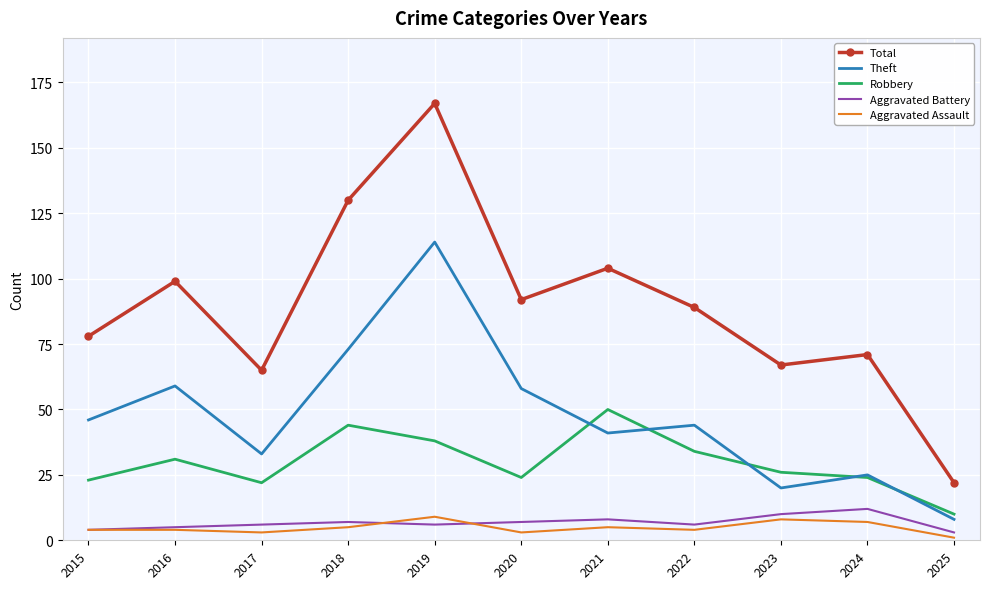

What is the difference between the highest and lowest values at 2018?

125